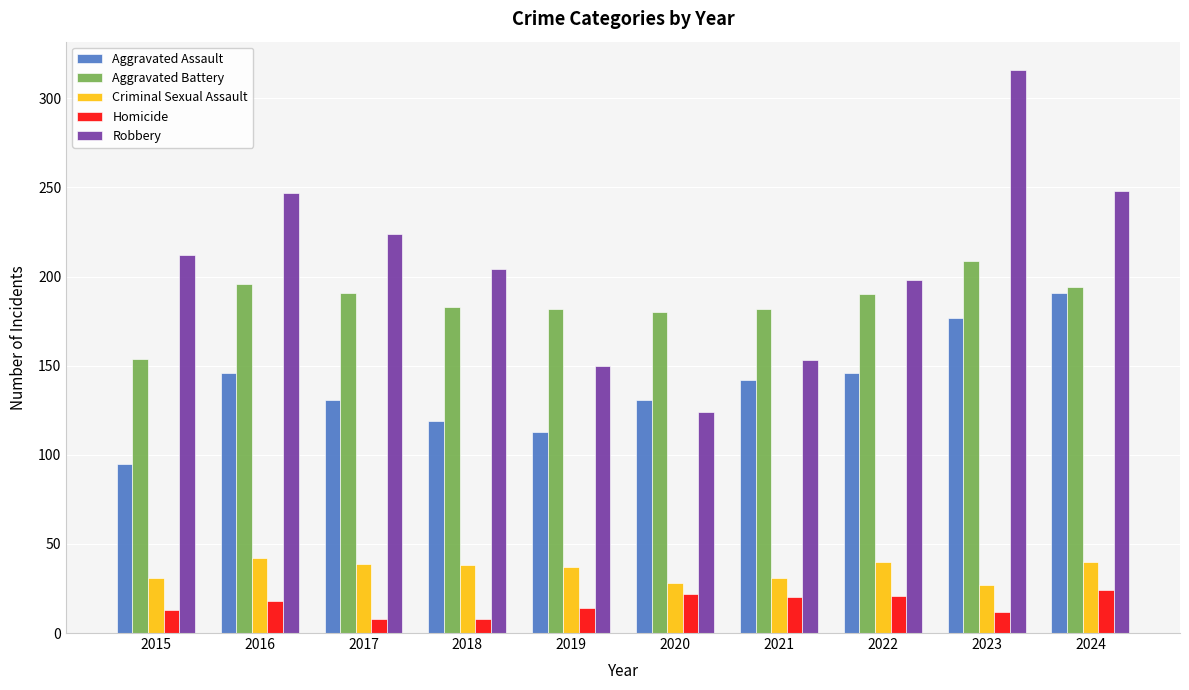

How many values in the Aggravated Assault series are below 142?

5